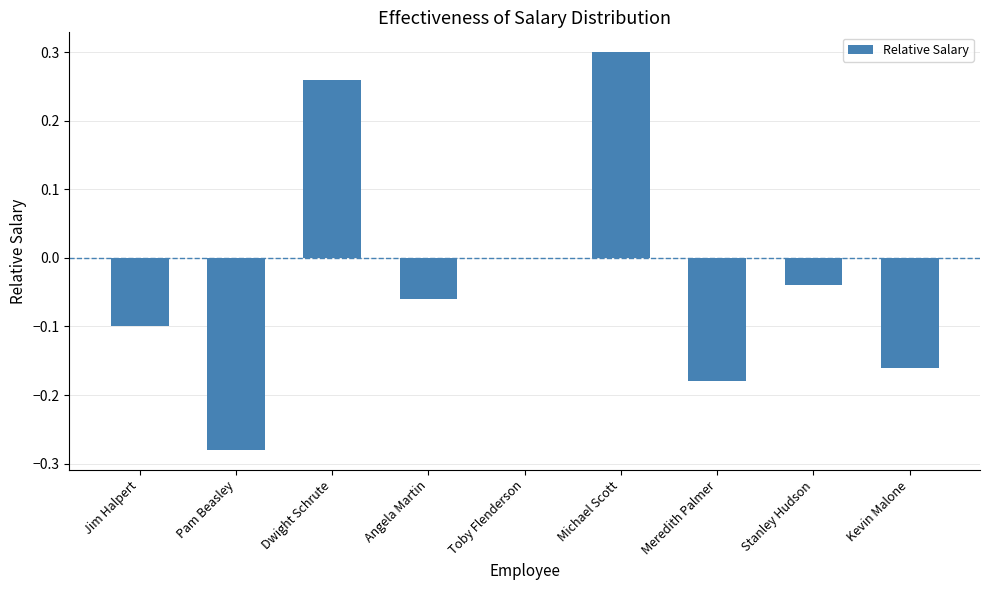

What is the change in value from Jim Halpert to Toby Flenderson?

+0.1